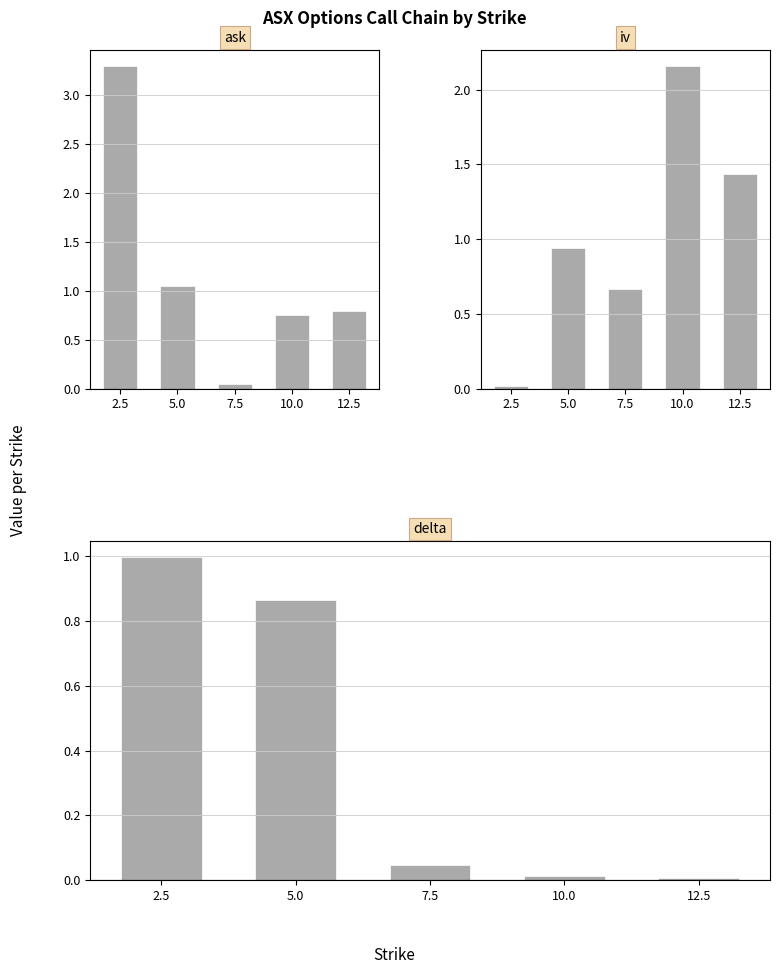

What is the value of the delta bar at the 2nd from the left?

0.9